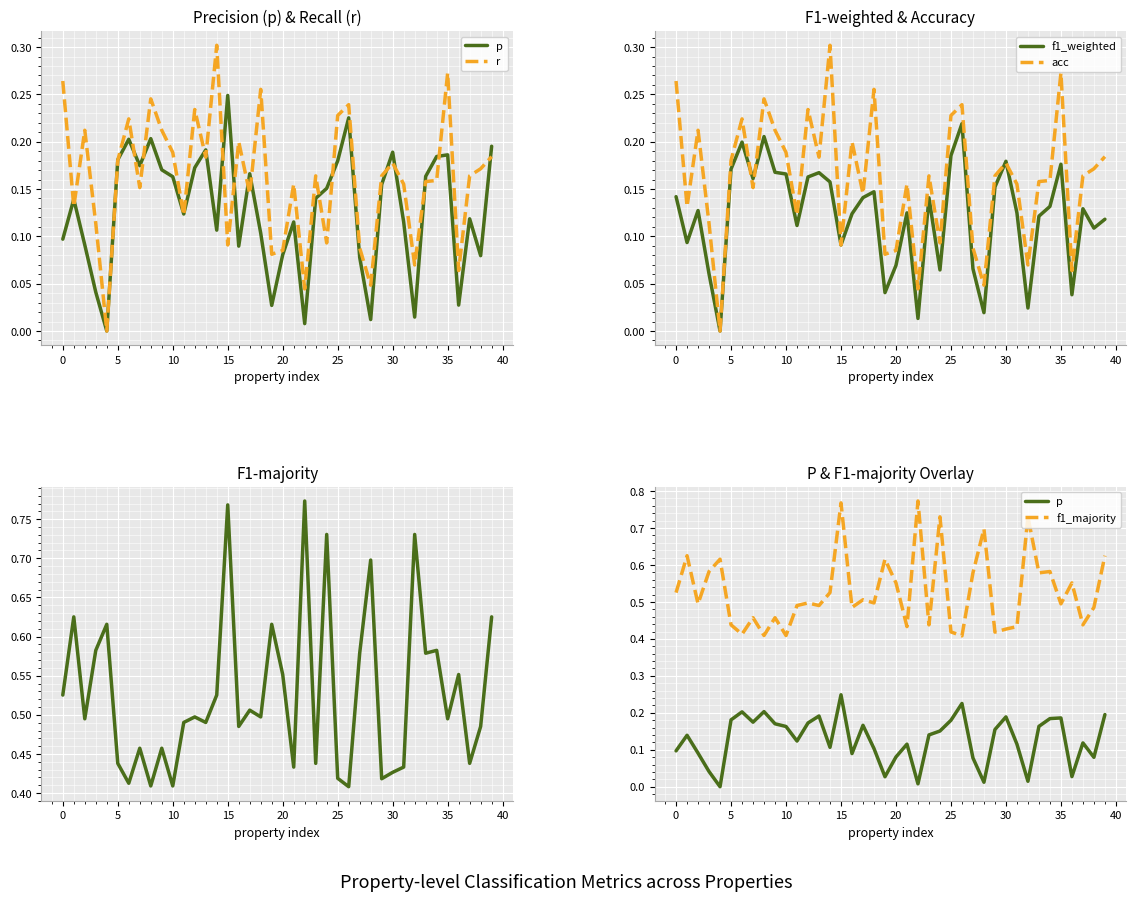

True or false: f1_majority and p cross at least once.

False